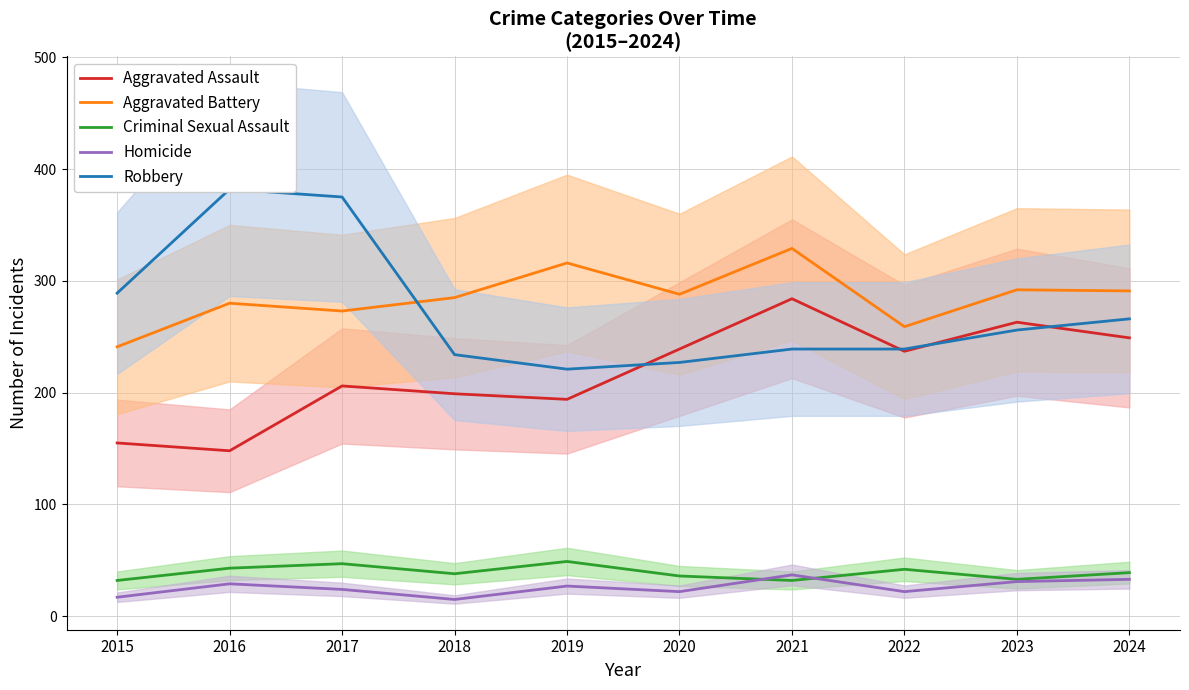

At which label does Aggravated Battery reach its minimum?

2015